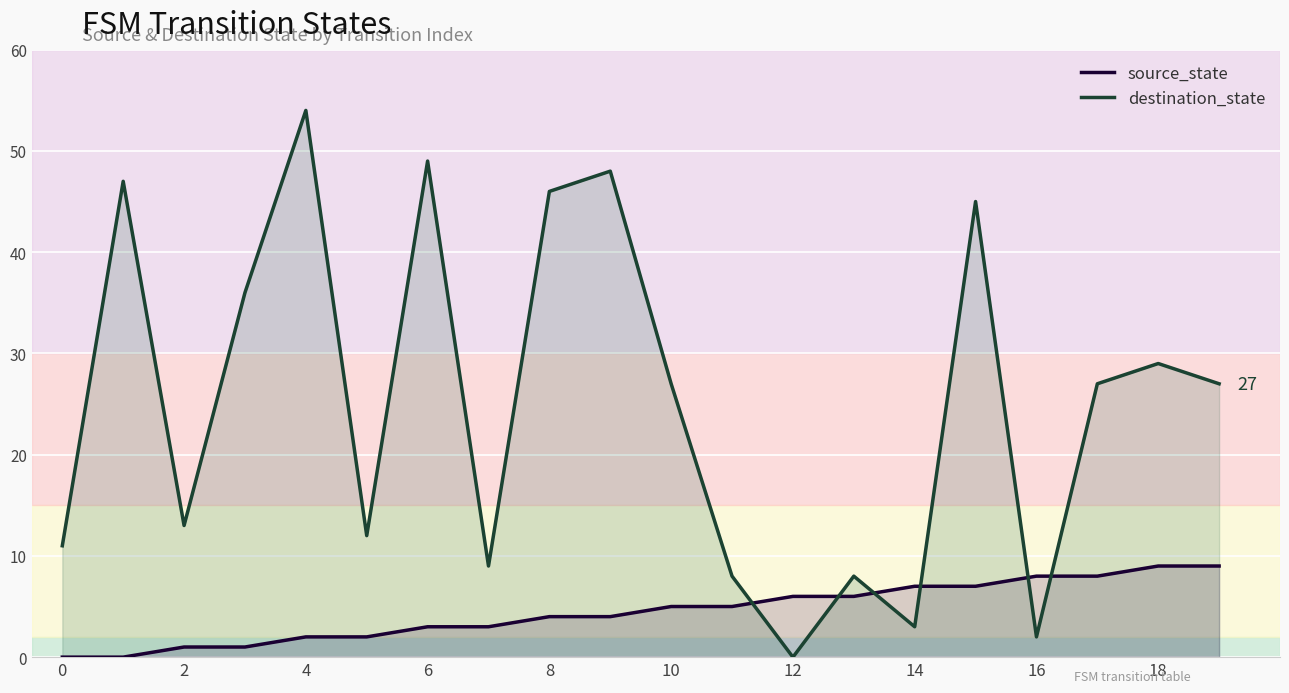

Which series has the largest total across all categories?

destination_state